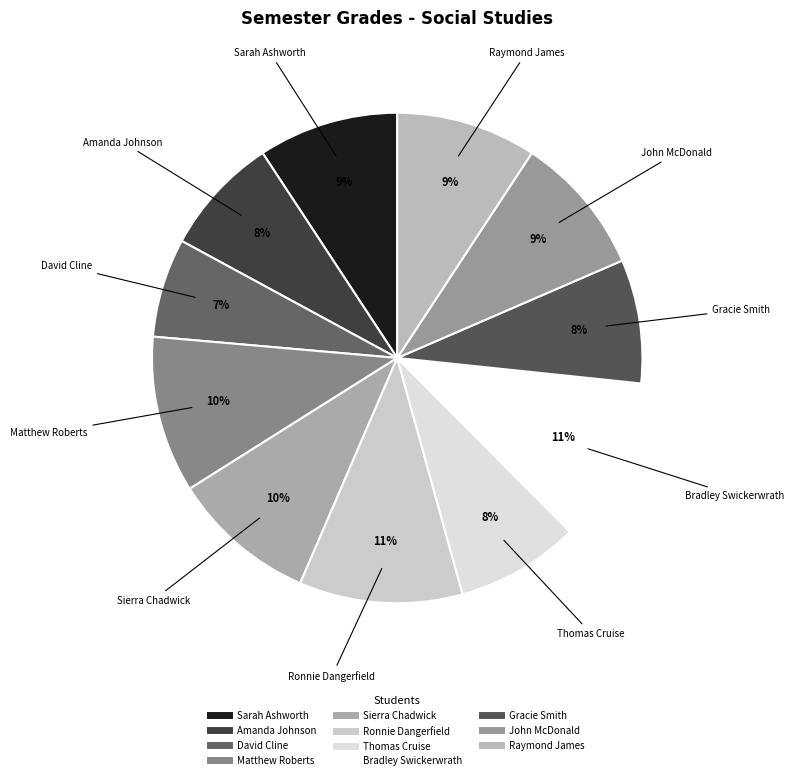

Count the number of slices in the pie.

11